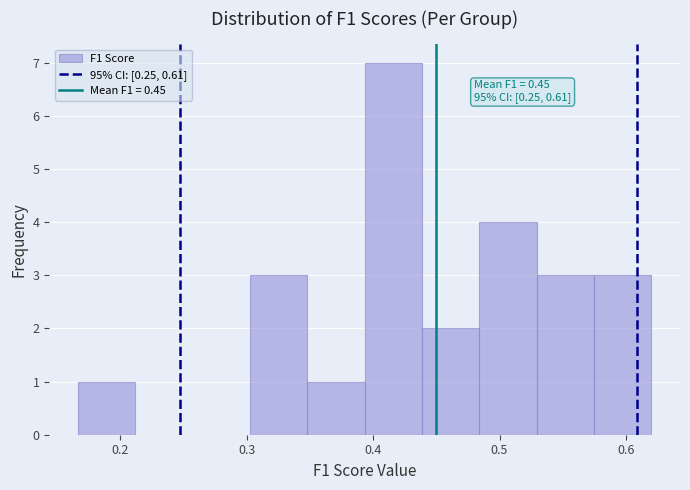

Over which range of the x-axis is the bar tallest?

0.39 to 0.44